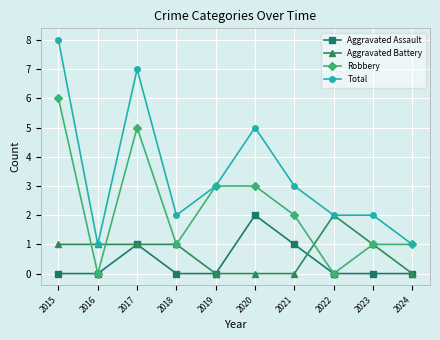

Reading left to right, transcribe all the data shown in this chart.

Aggravated Assault: 2015=0	2016=0	2017=1	2018=0	2019=0	2020=2	2021=1	2022=0	2023=0	2024=0
Aggravated Battery: 2015=1	2016=1	2017=1	2018=1	2019=0	2020=0	2021=0	2022=2	2023=1	2024=0
Robbery: 2015=6	2016=0	2017=5	2018=1	2019=3	2020=3	2021=2	2022=0	2023=1	2024=1
Total: 2015=8	2016=1	2017=7	2018=2	2019=3	2020=5	2021=3	2022=2	2023=2	2024=1